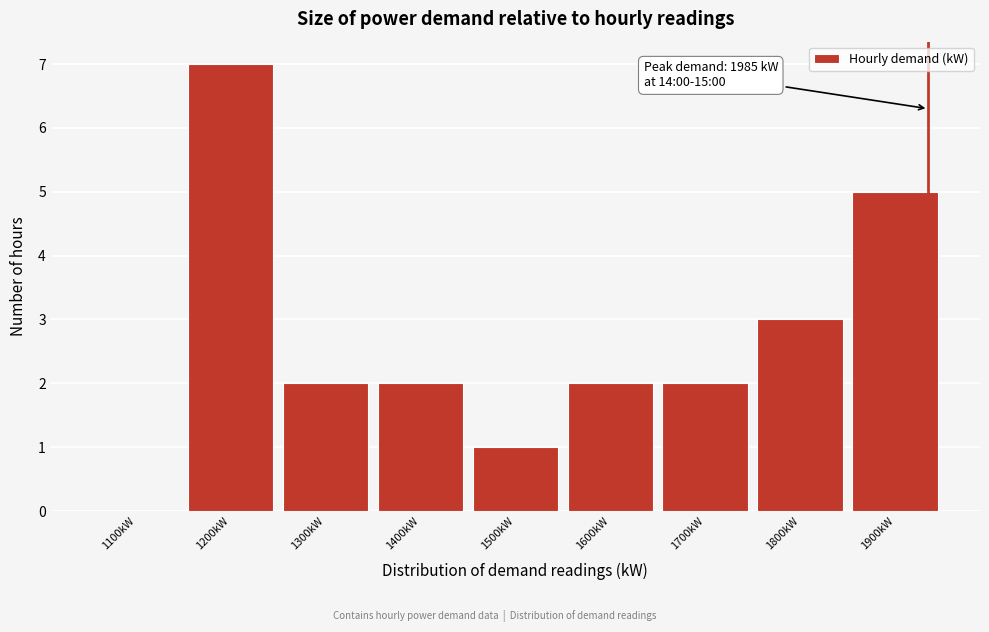

Reading right to left, what are all the values shown in this chart?

1900kW=5	1800kW=3	1700kW=2	1600kW=2	1500kW=1	1400kW=2	1300kW=2	1200kW=7	1100kW=0